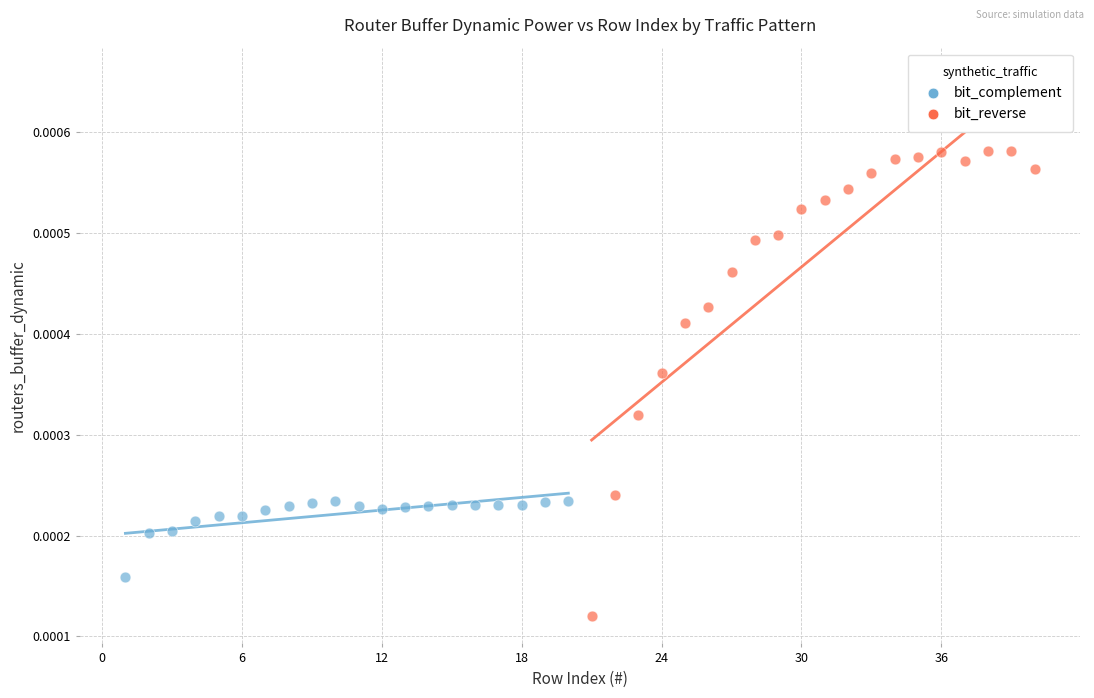

Which series contains the lowest Y value?

bit_reverse